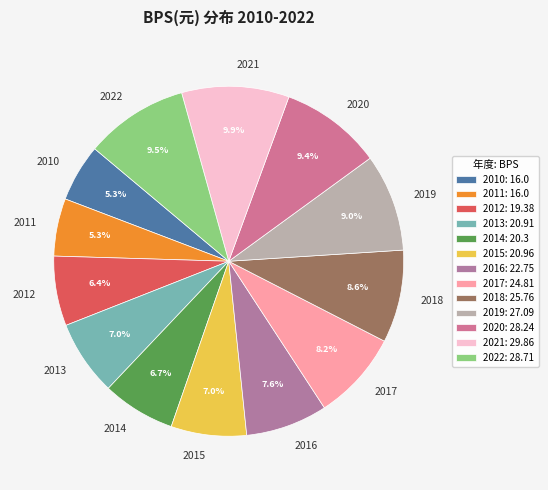

Is 2014 the majority of the pie?

No